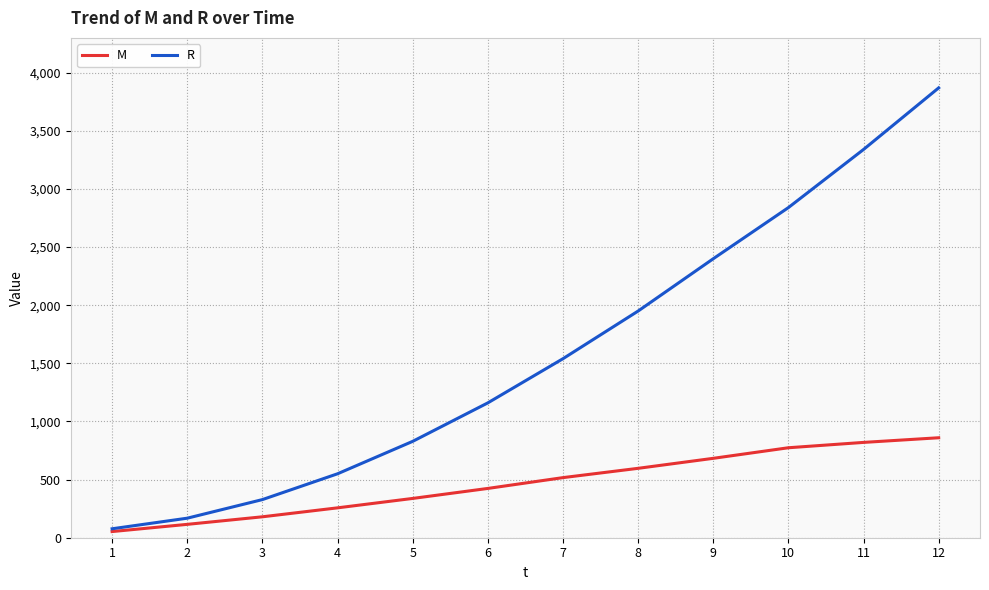

Reading right to left, list all the values displayed in this chart.

M: 860	820	774	683	597	517	424	338	257	180	115	53
R: 3870	3340	2840	2400	1950	1540	1160	829	550	328	168	77